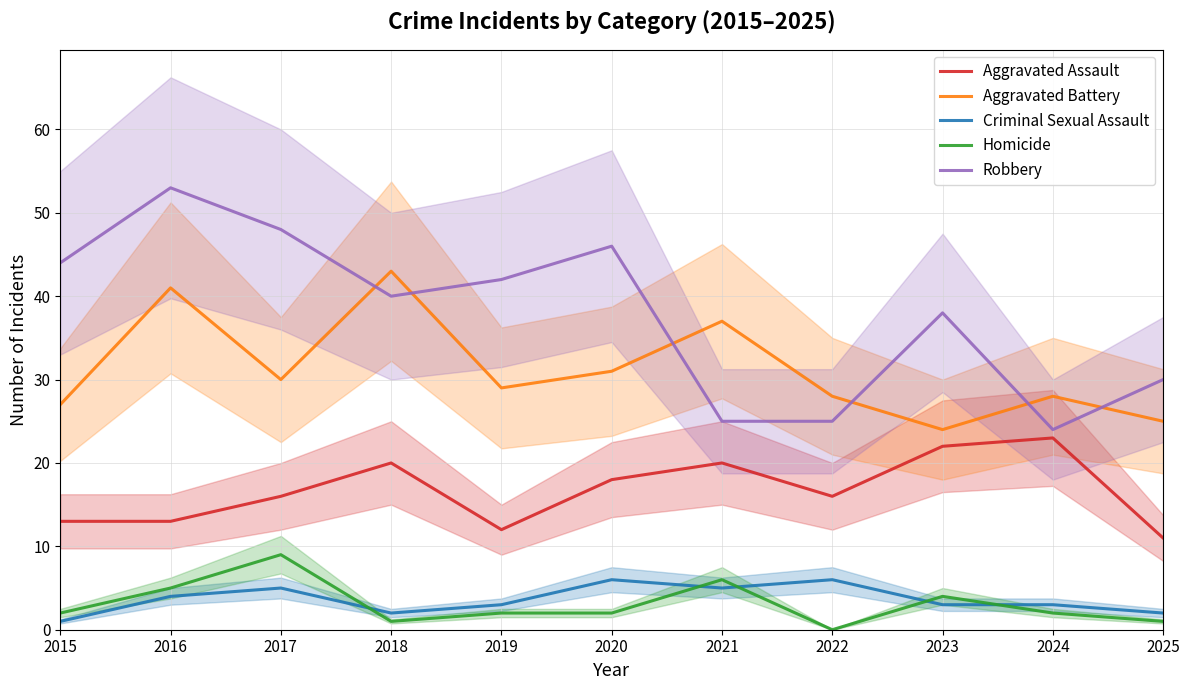

Is this an area chart (filled region under the line)?

No